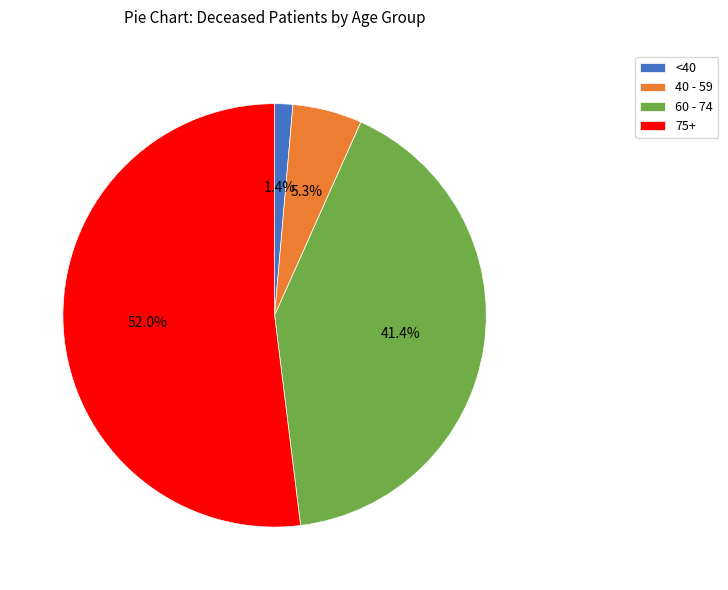

What percentage do 60 - 74 and 40 - 59 together represent?

46.7%